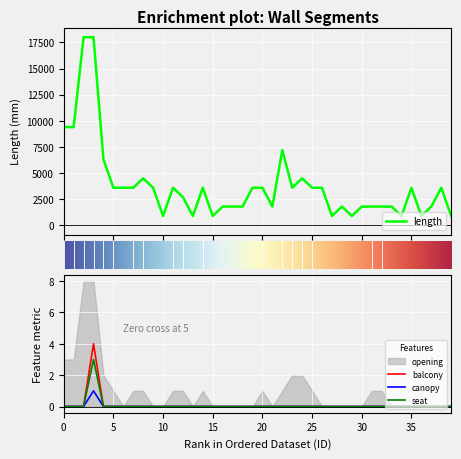

What is the highest value of the canopy series?

1